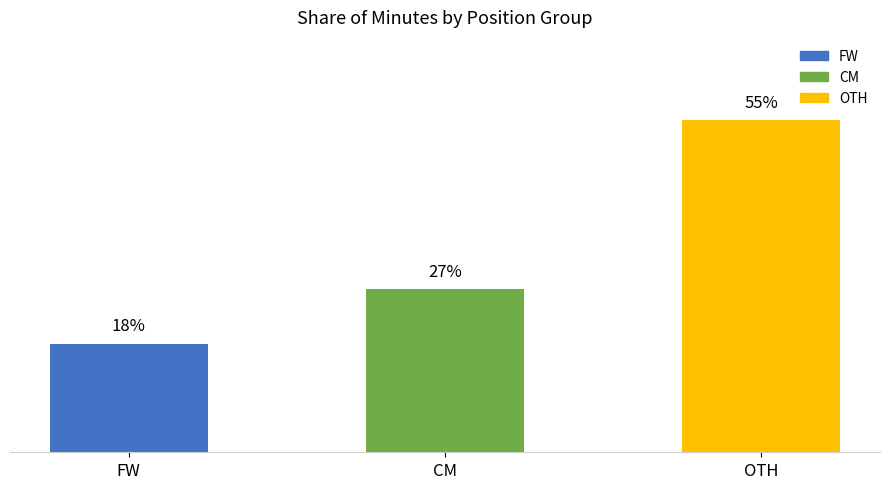

What is the label of the 1st bar from the left?

FW